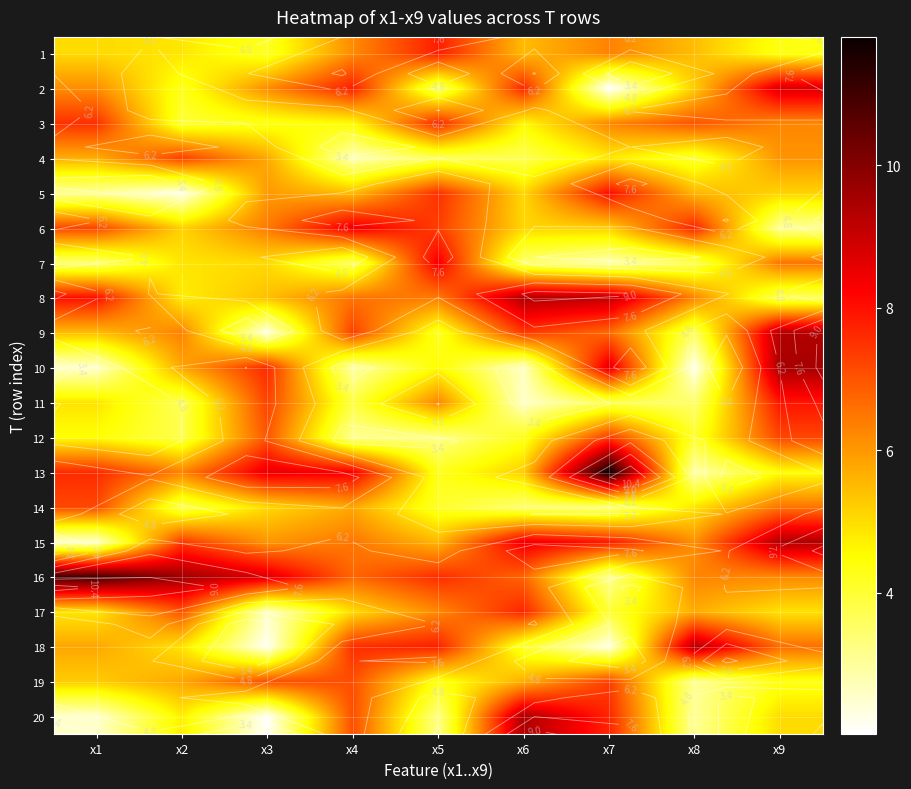

Is the value of 3 at x2 greater than the value of 7 at x3?

No